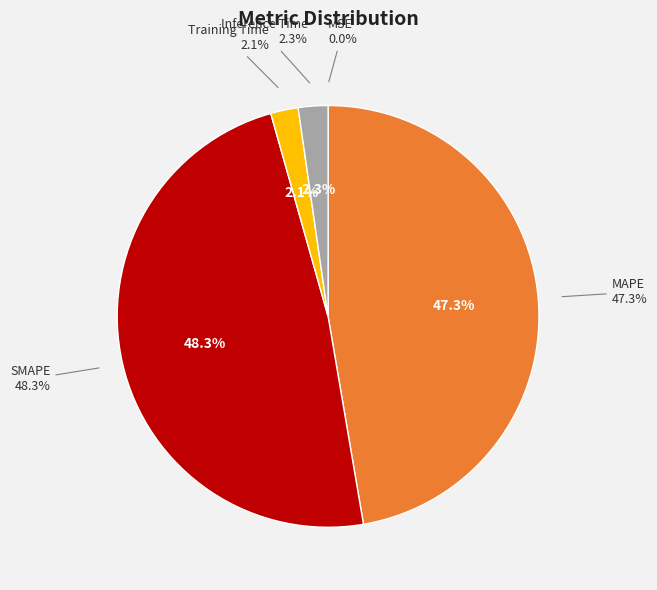

Between SMAPE and MAPE, which is larger?

SMAPE